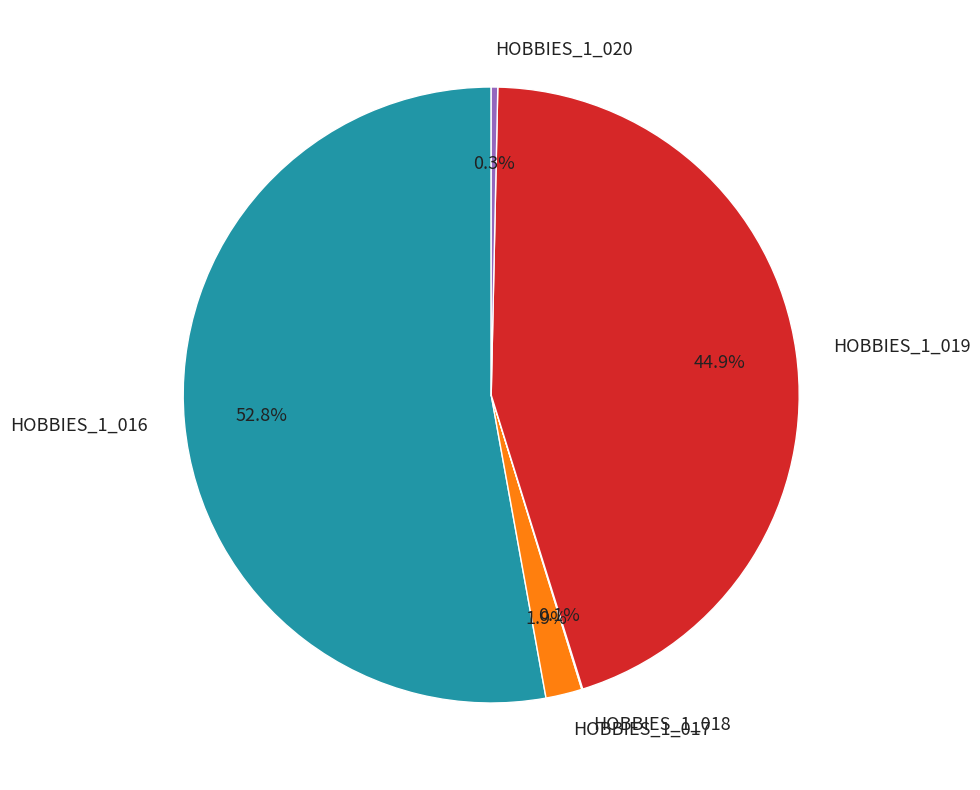

What percentage is NOT represented by HOBBIES_1_020?

99.7%